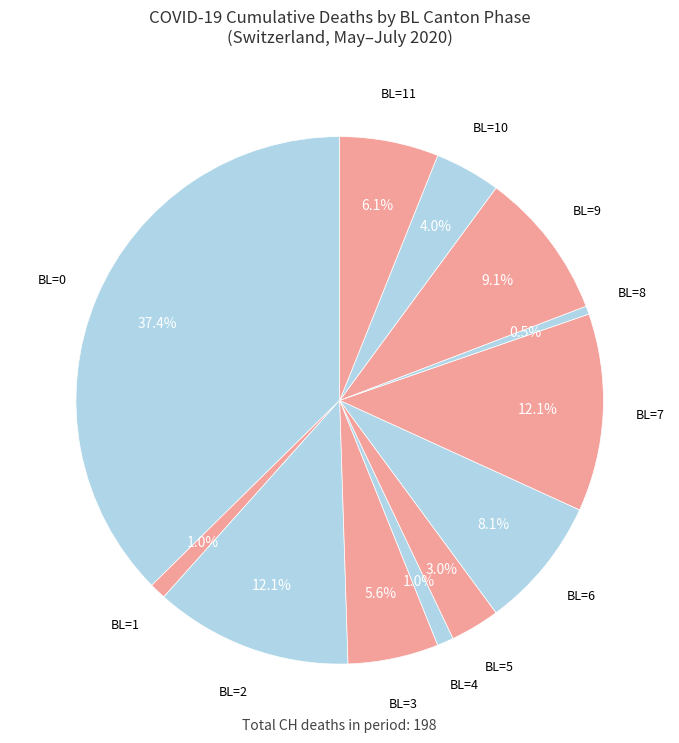

To the nearest percent, what is the difference between the BL=0 and BL=1 slice percentages?

36%